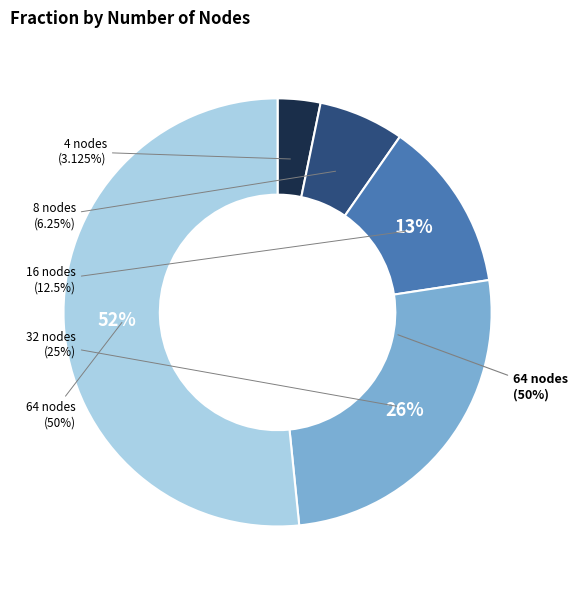

How many segments does this pie chart have?

5